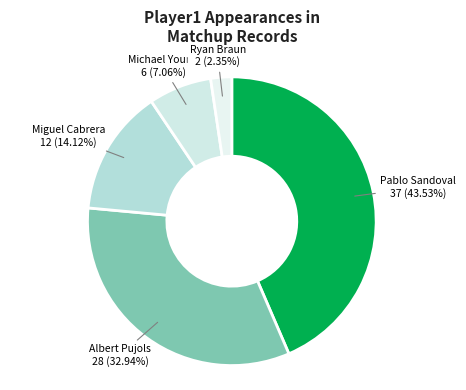

Is there a majority slice in this chart?

No